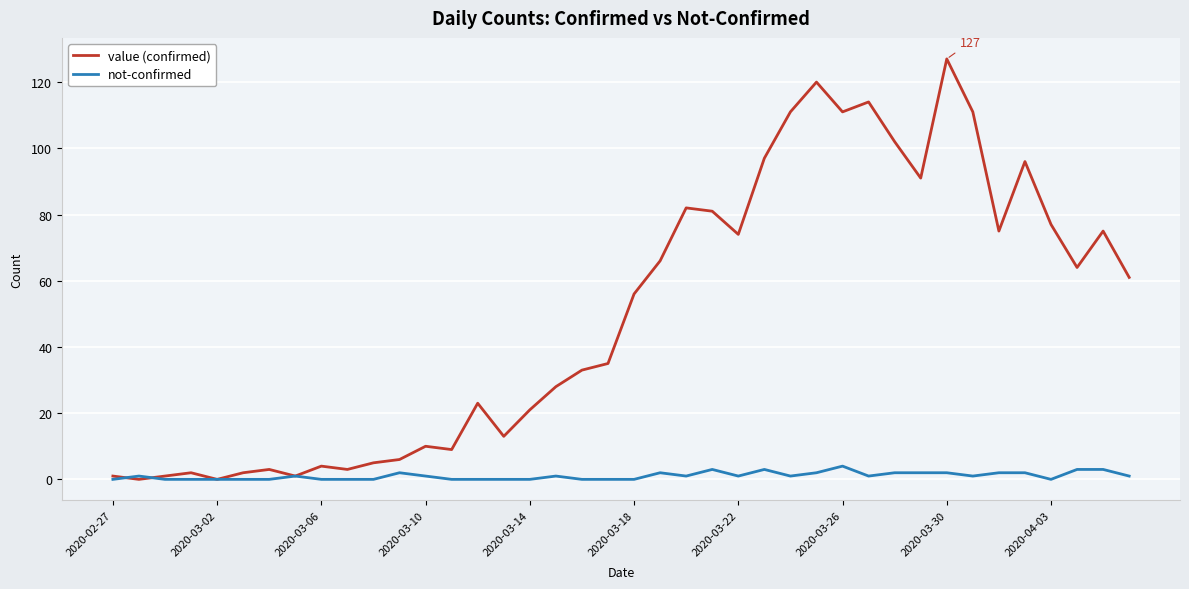

Which series has the largest range (max minus min)?

value (confirmed)